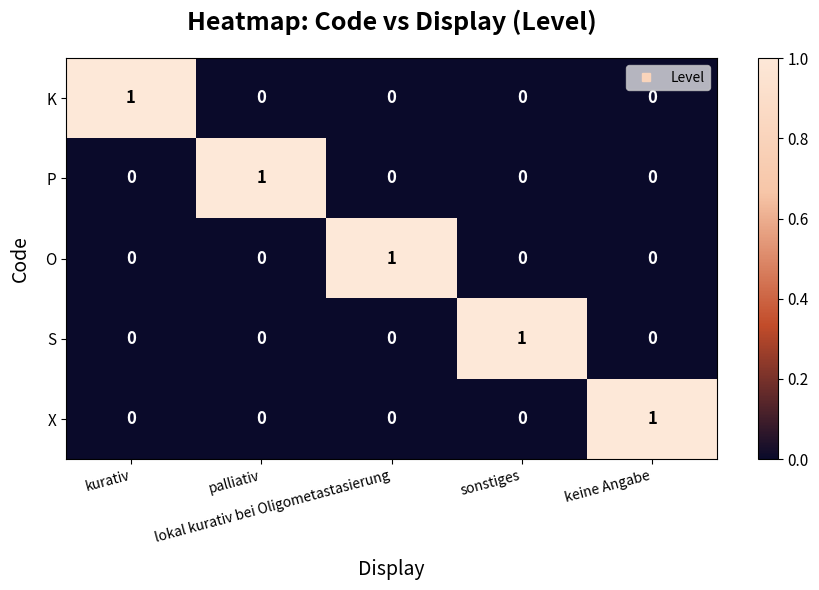

Count the S values in the range 0 to 1.

5